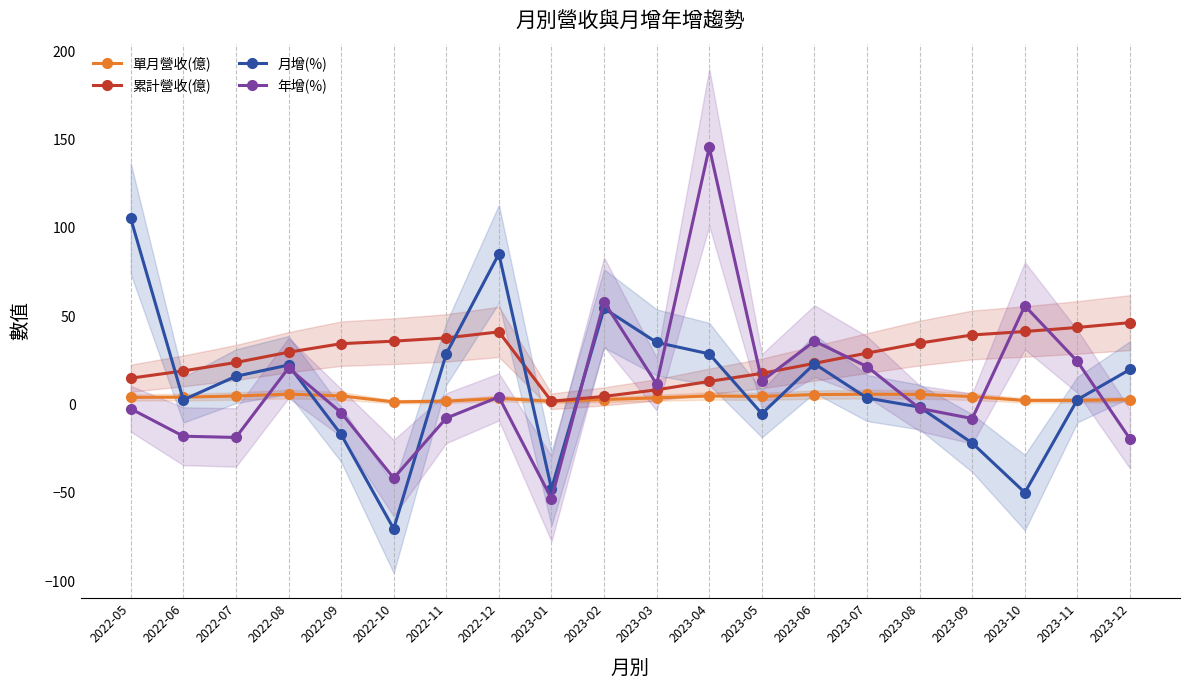

Is this an area chart (filled region under the line)?

No